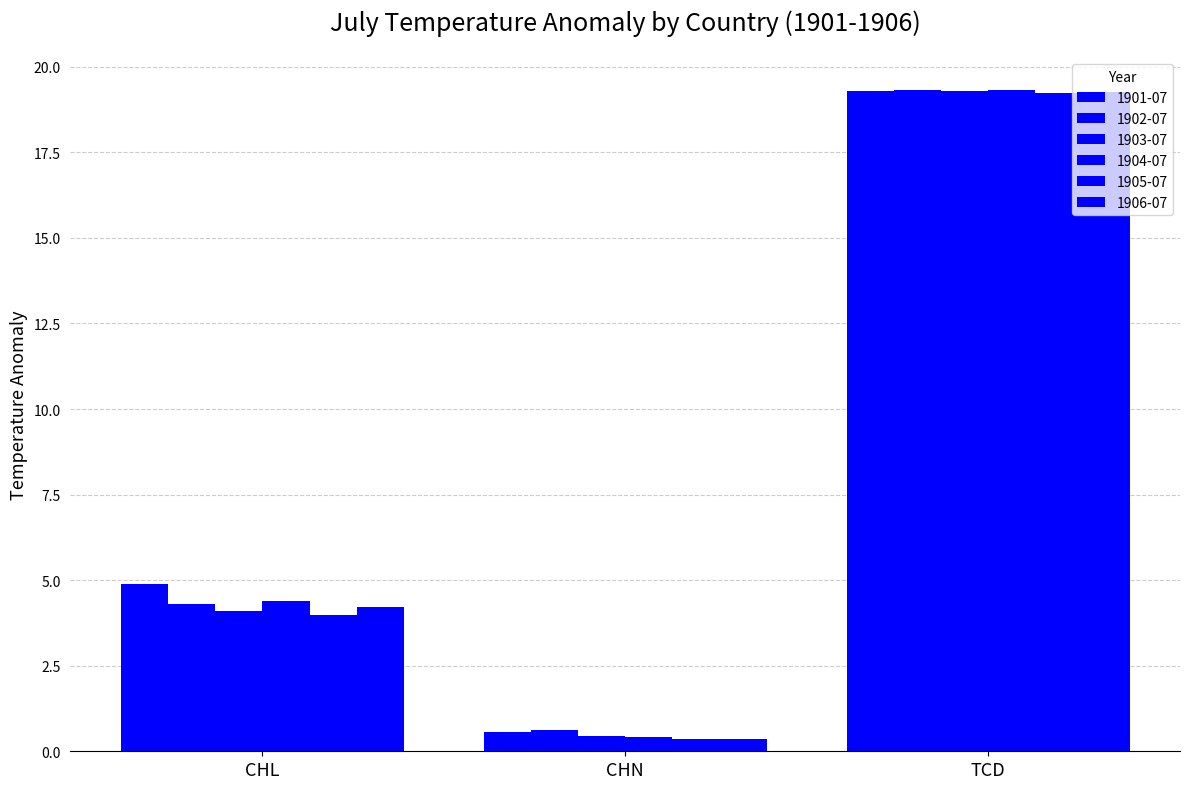

At which category is the sum across all series the highest?

TCD